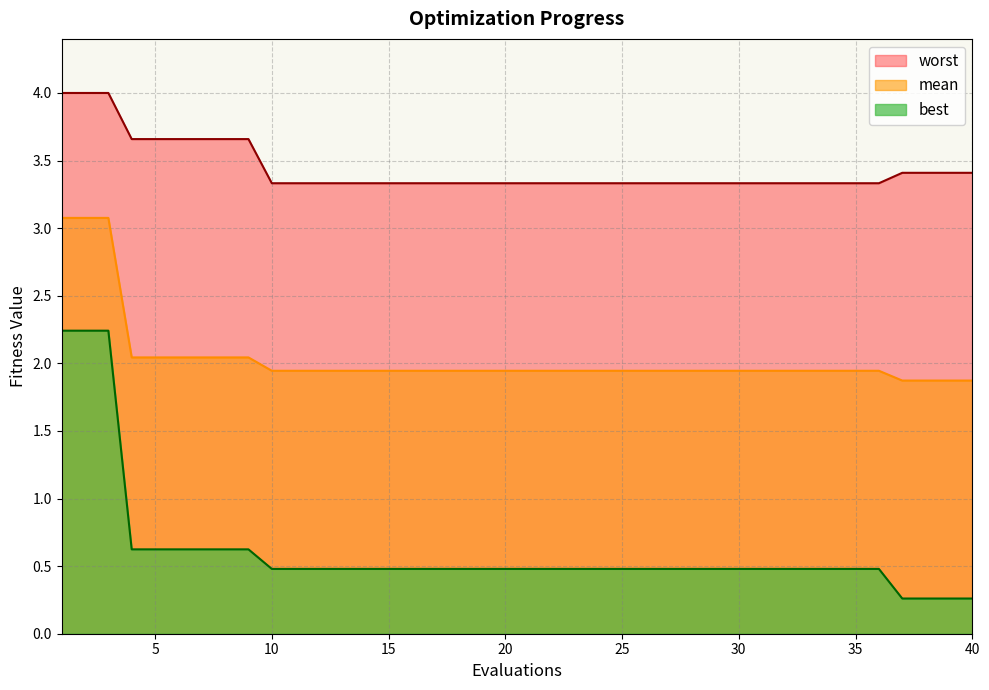

At which category does the chart reach its minimum across all series?

37